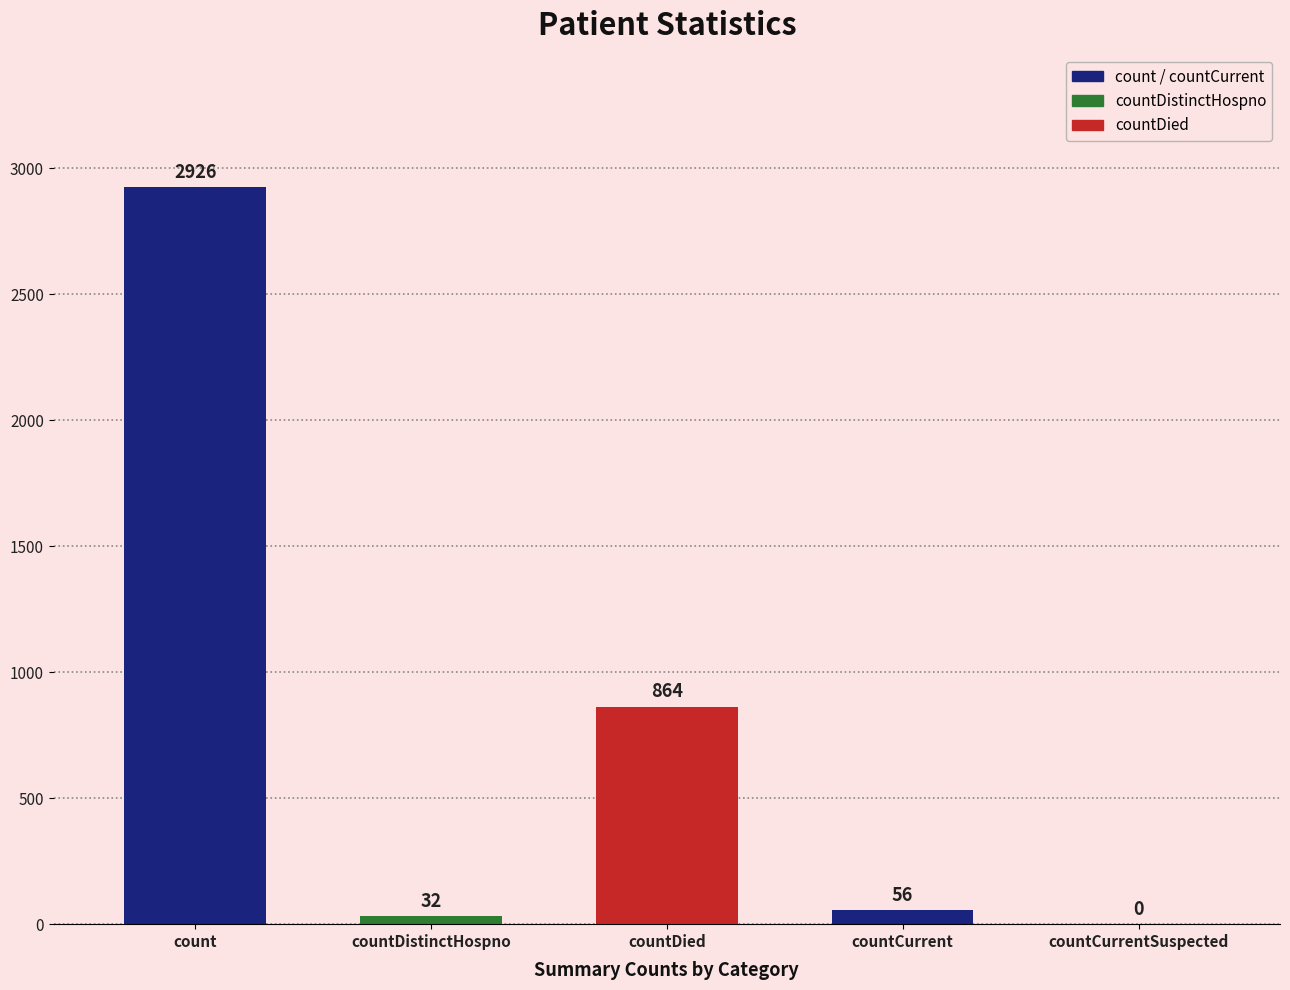

The value at countCurrent is 99. True or false?

False